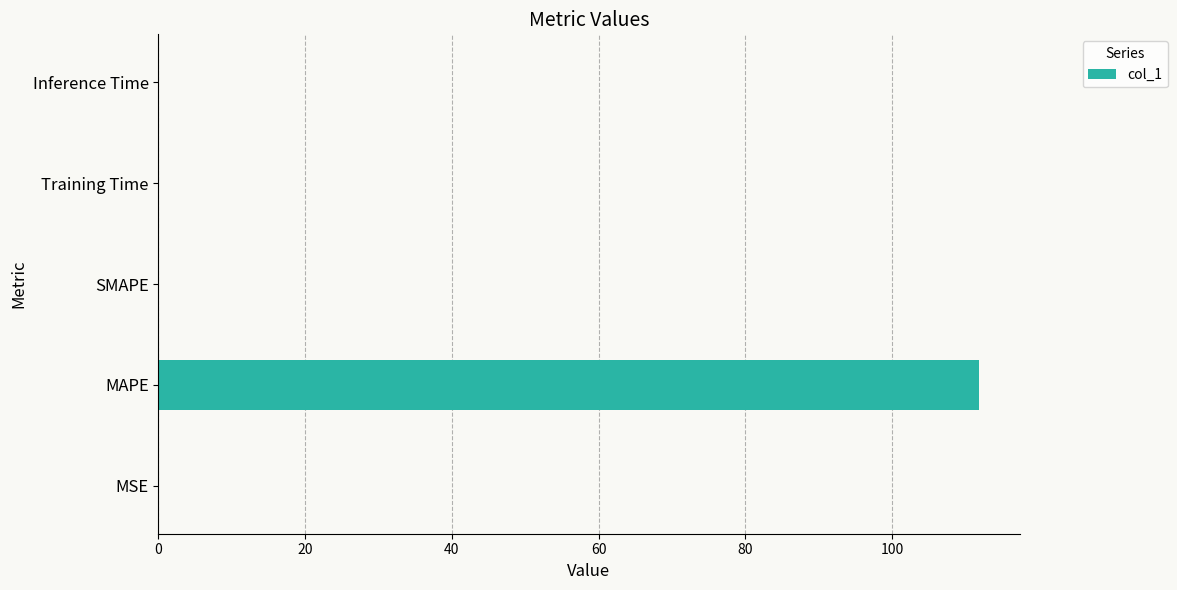

True or false: the data shows 0.0 at MSE.

True